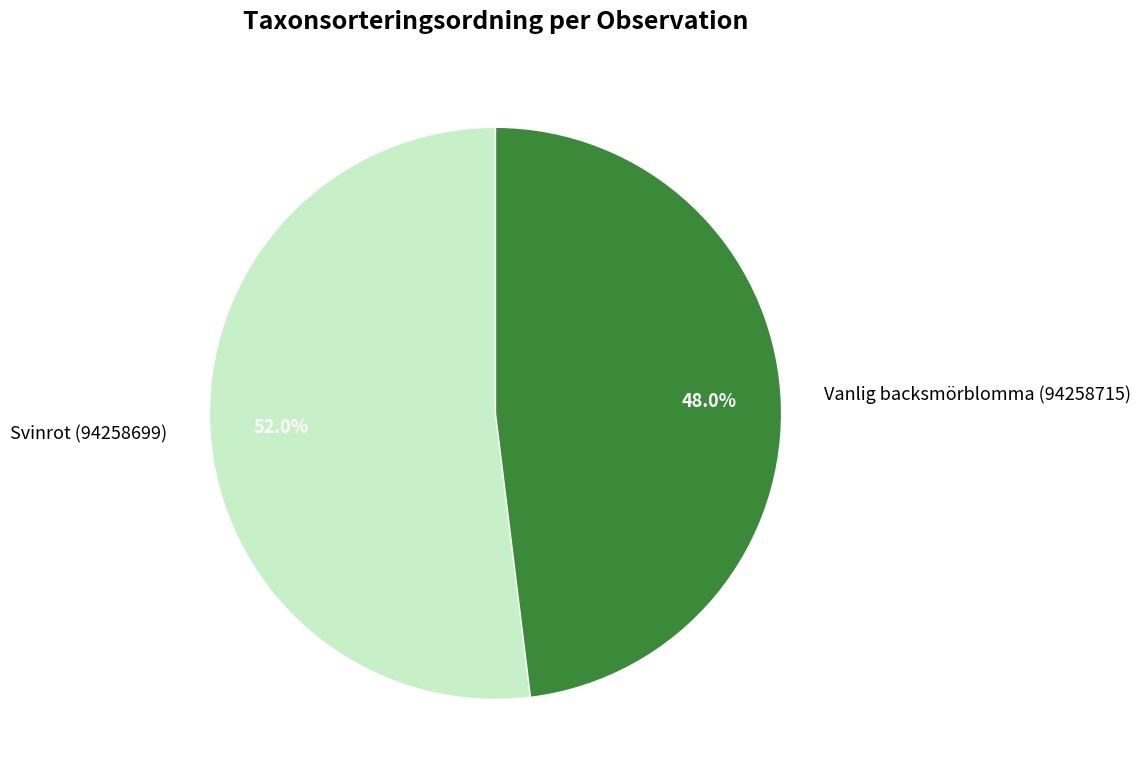

Approximately how many times larger is the value at Svinrot (94258699) compared to Vanlig backsmörblomma (94258715)?

1.1